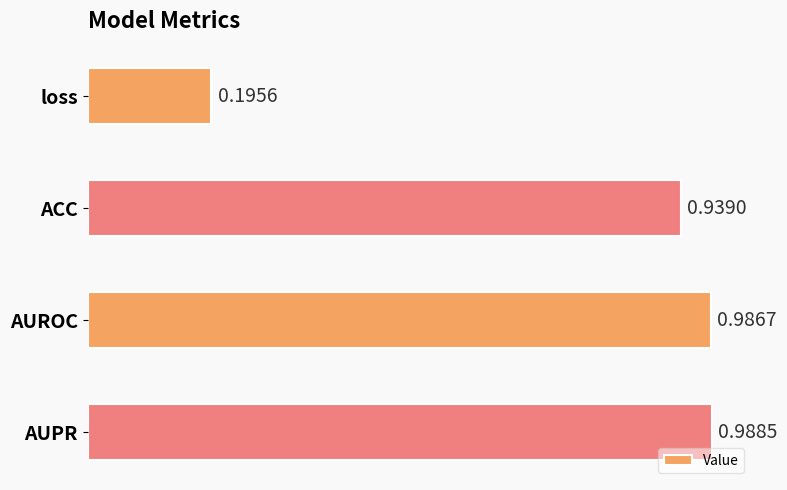

What is the label of the 1st bar from the bottom?

AUPR